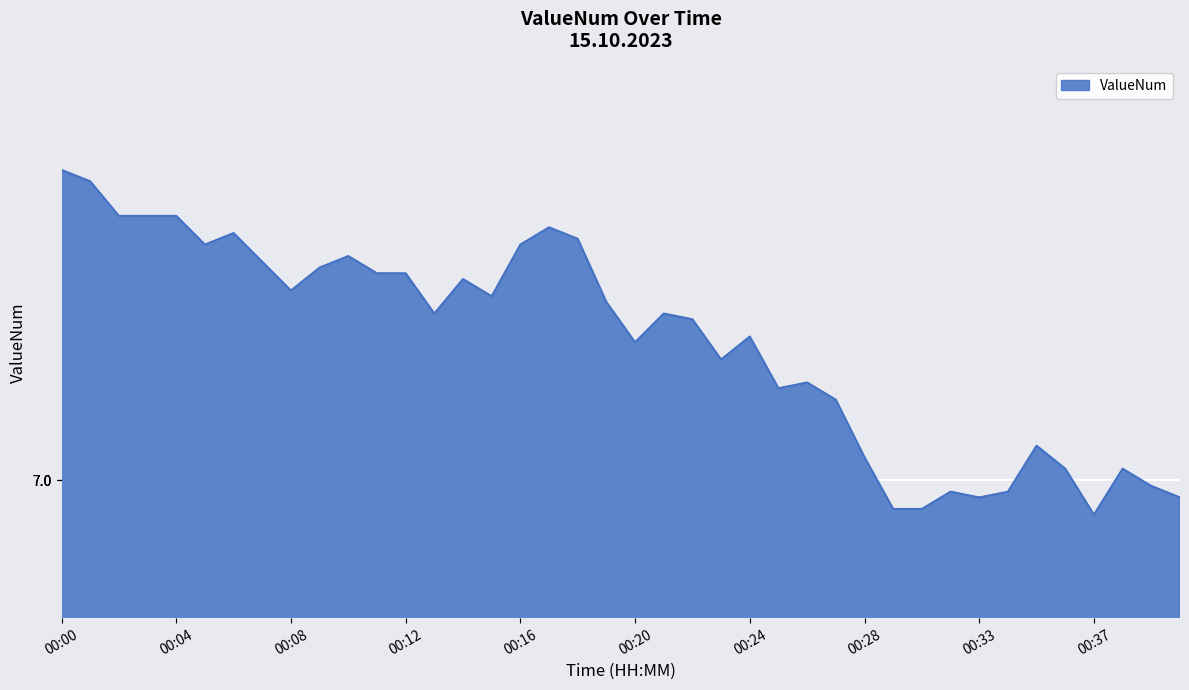

What is the difference between the maximum and minimum values?

0.4